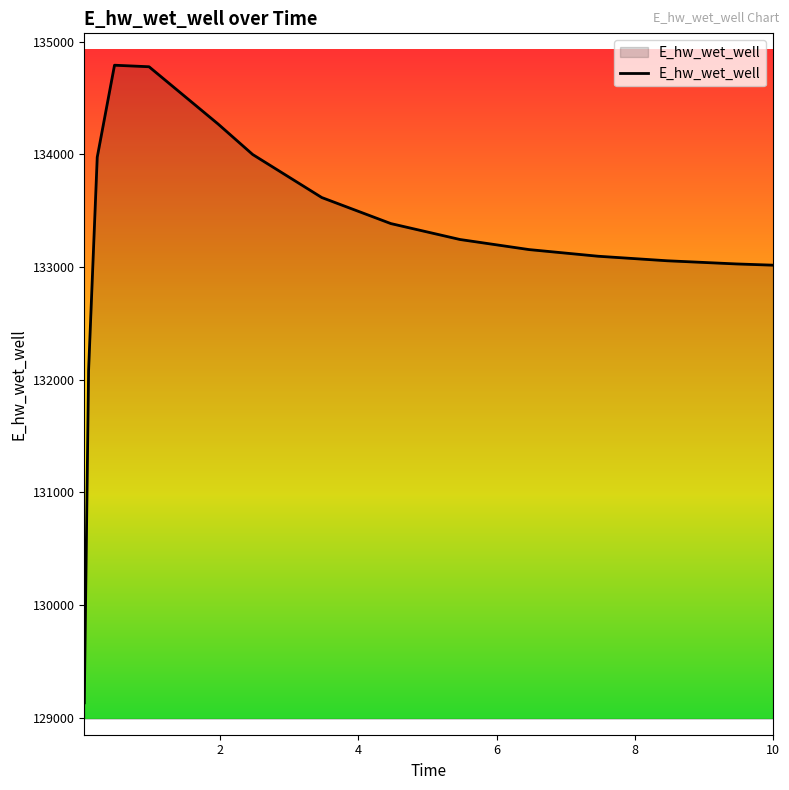

What is the maximum value shown in the chart?

134791.4